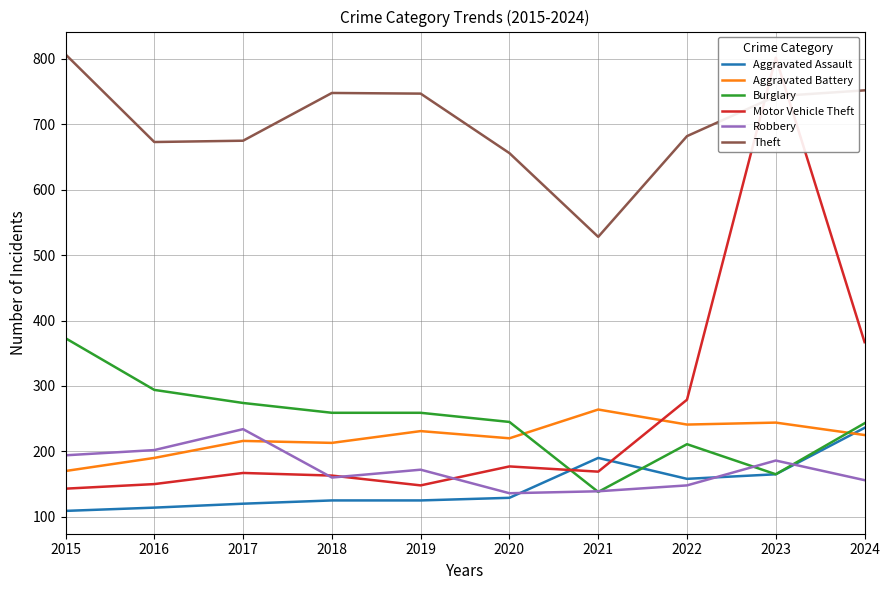

True or false: Motor Vehicle Theft has a value of 72 at 2017.

False